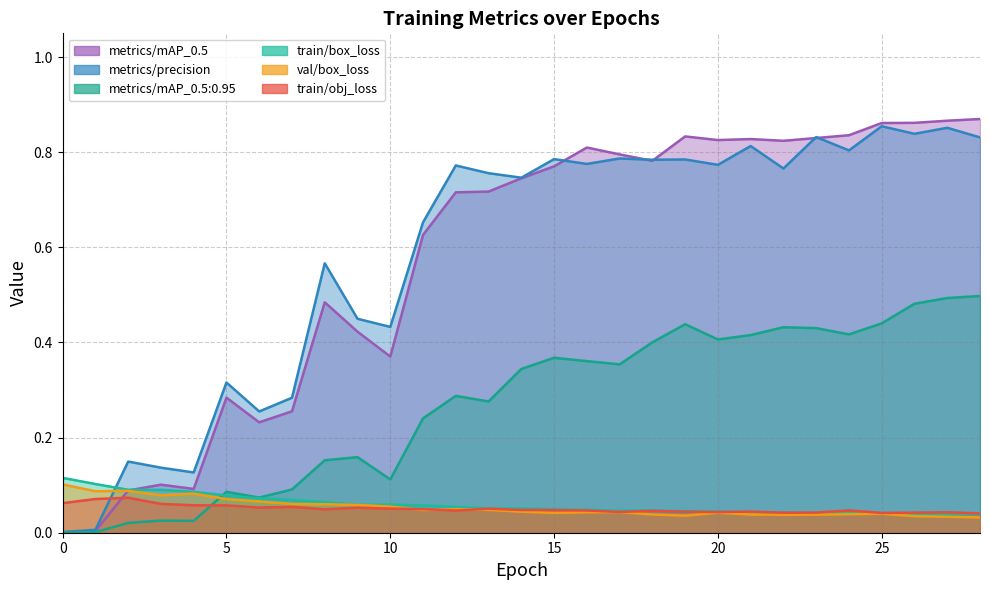

List the series in order of their peak value, lowest first.

train/obj_loss, val/box_loss, train/box_loss, metrics/mAP_0.5:0.95, metrics/precision, metrics/mAP_0.5